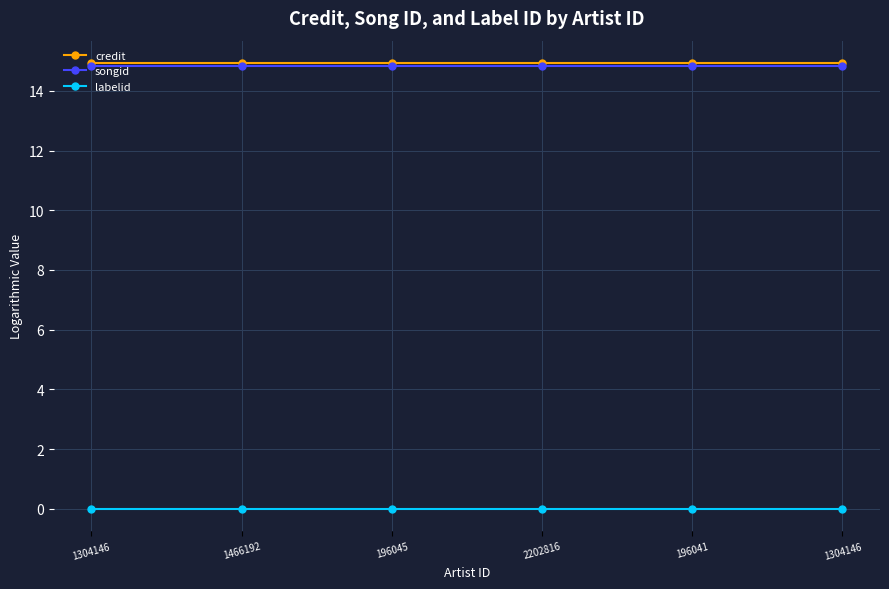

Reading left to right, what are all the values shown in this chart?

credit: 14.9	14.9	14.9	14.9	14.9	14.9
songid: 14.8	14.8	14.8	14.8	14.8	14.8
labelid: 0.0	0.0	0.0	0.0	0.0	0.0